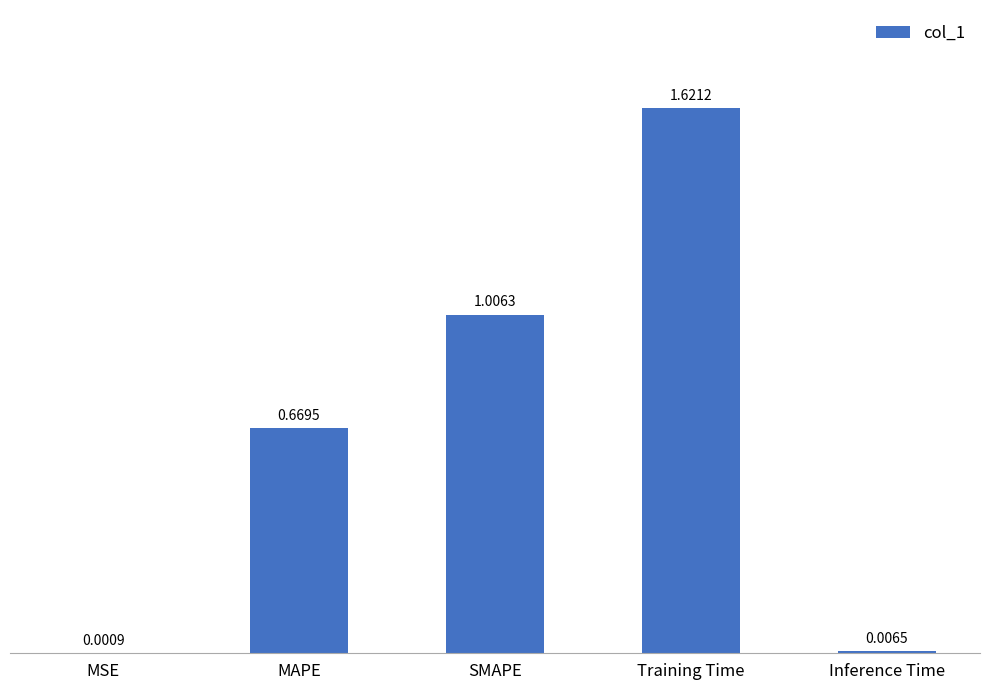

Which has a higher value, MSE or Training Time?

Training Time